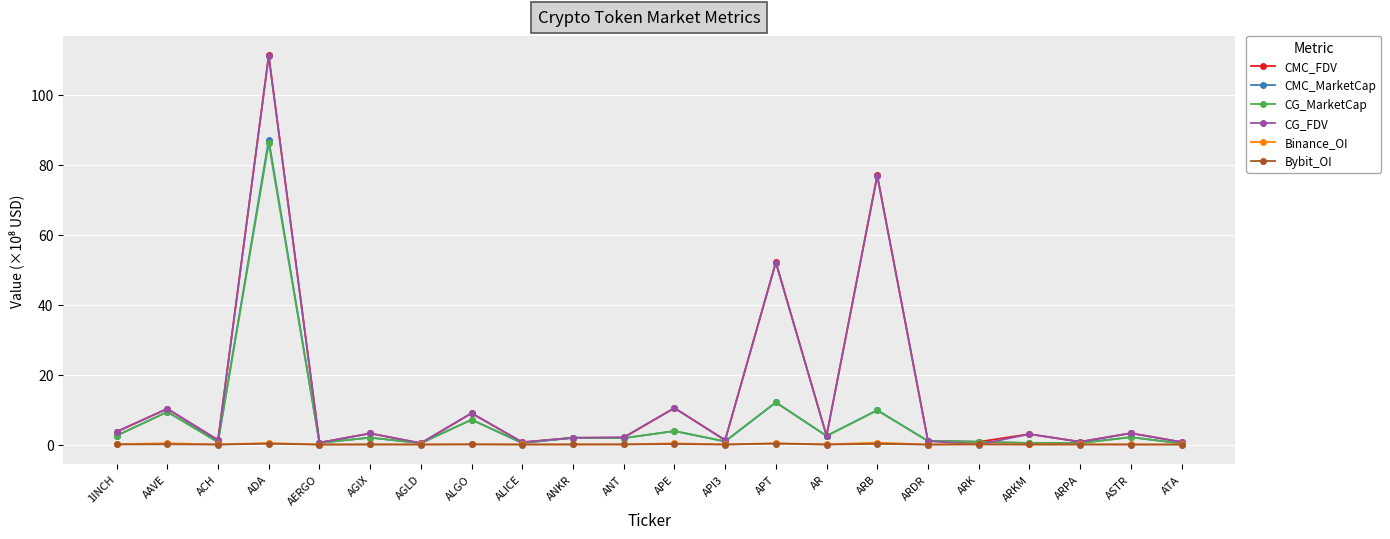

Where is the first local maximum for CMC_MarketCap?

AAVE